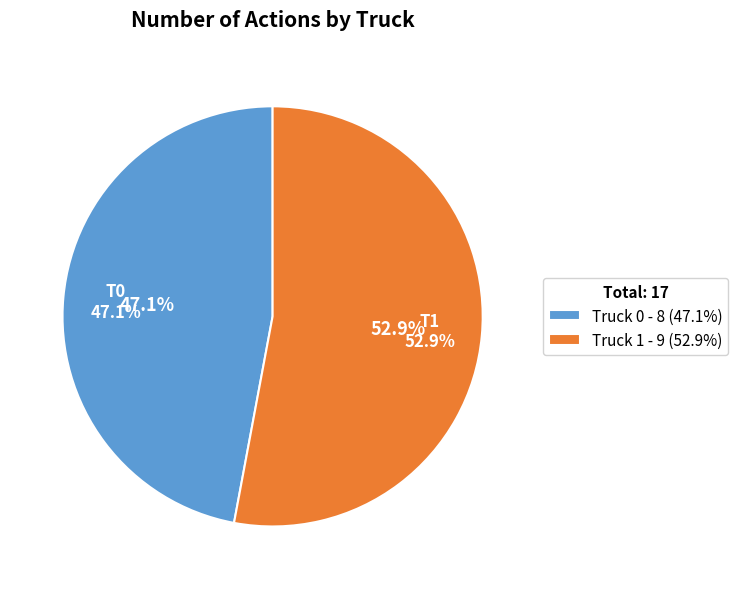

Combined, do Truck 1 and Truck 0 account for over 50%?

Yes